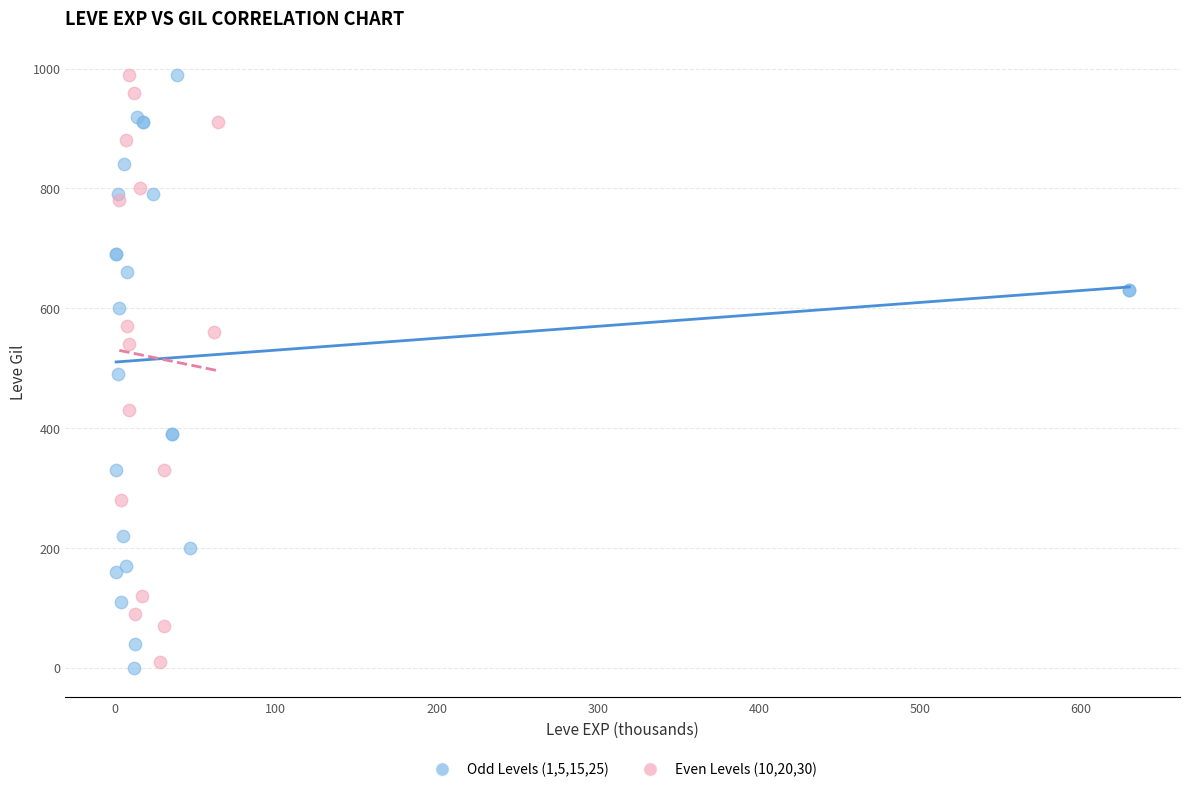

What are all the series names shown in the legend?

Odd Levels (1,5,15,25), Even Levels (10,20,30)